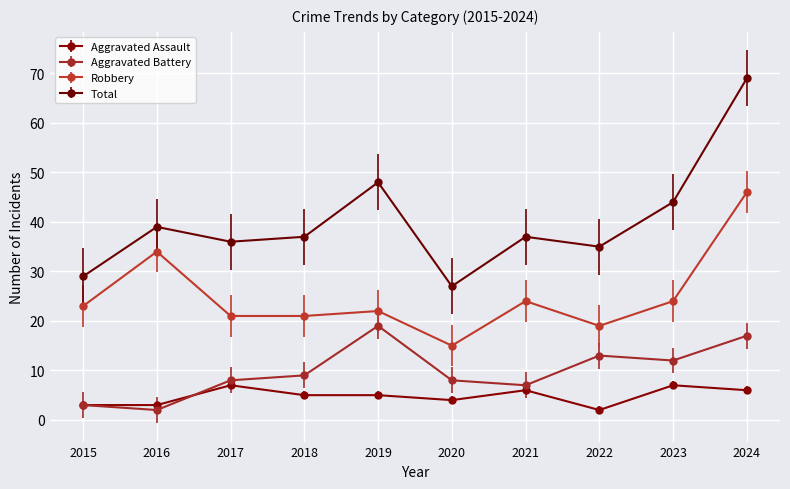

Is it true that Robbery equals 15 at 2020?

True